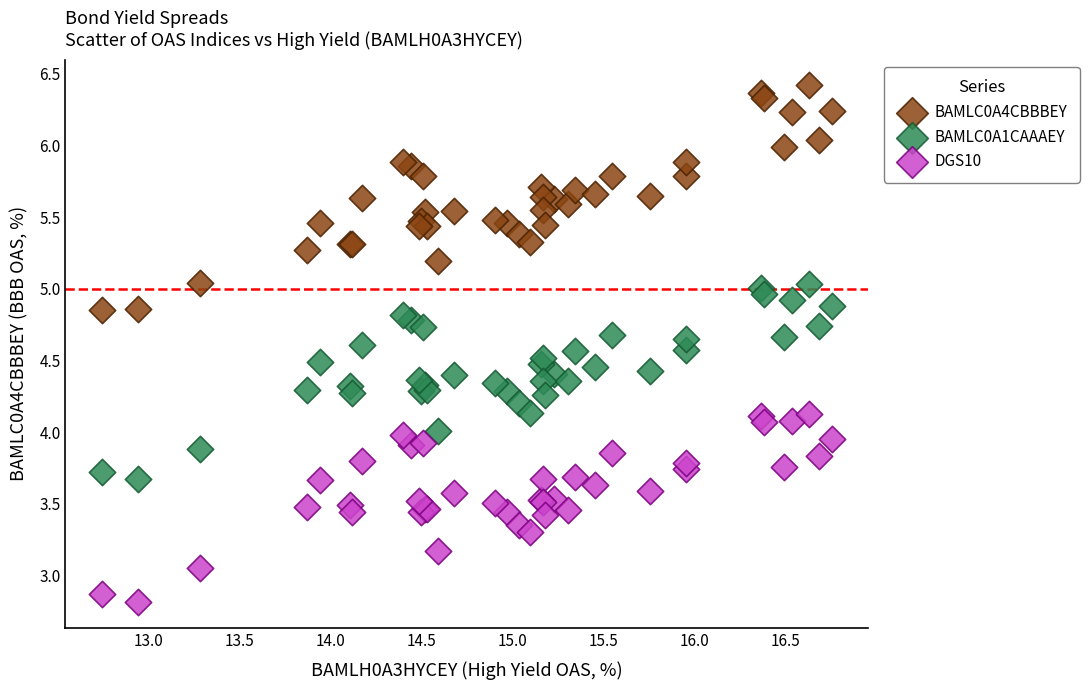

Which series reaches the maximum Y coordinate?

BAMLC0A4CBBBEY